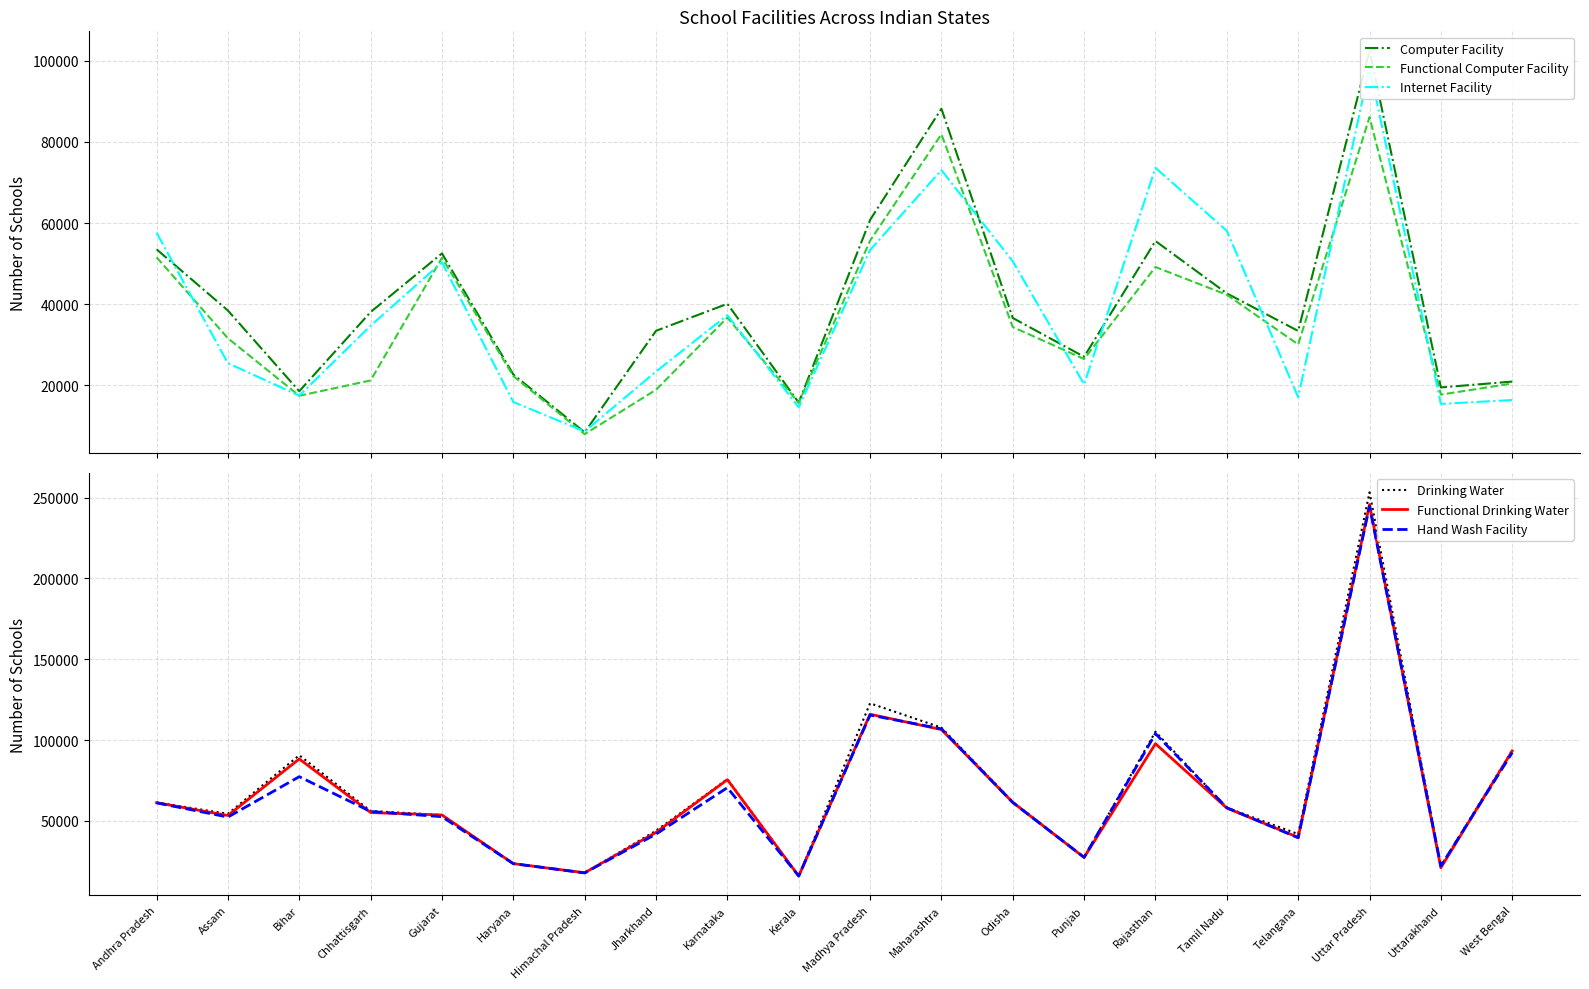

What is the label of the 3rd point from the right?

Uttar Pradesh